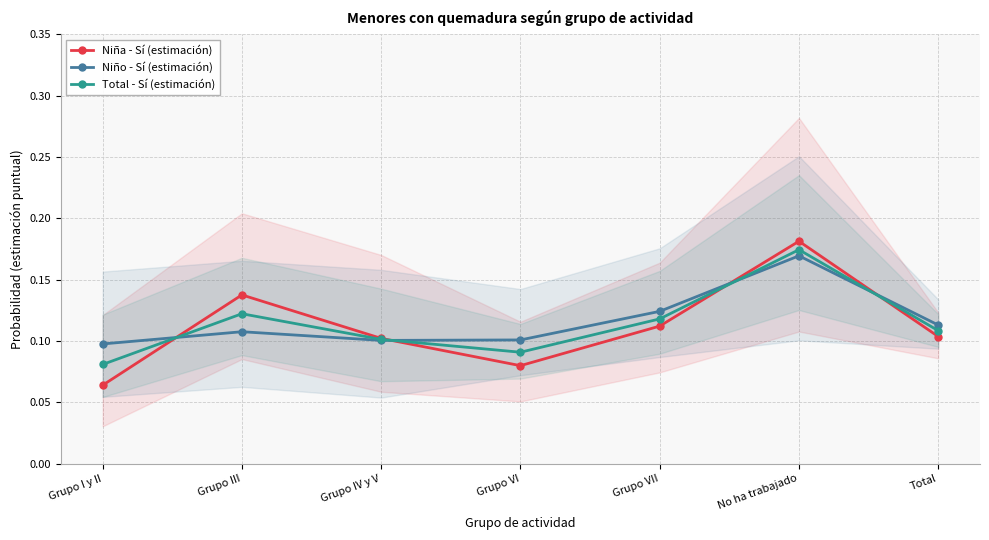

Where is the first local minimum for Niña - Sí (estimación)?

Grupo VI